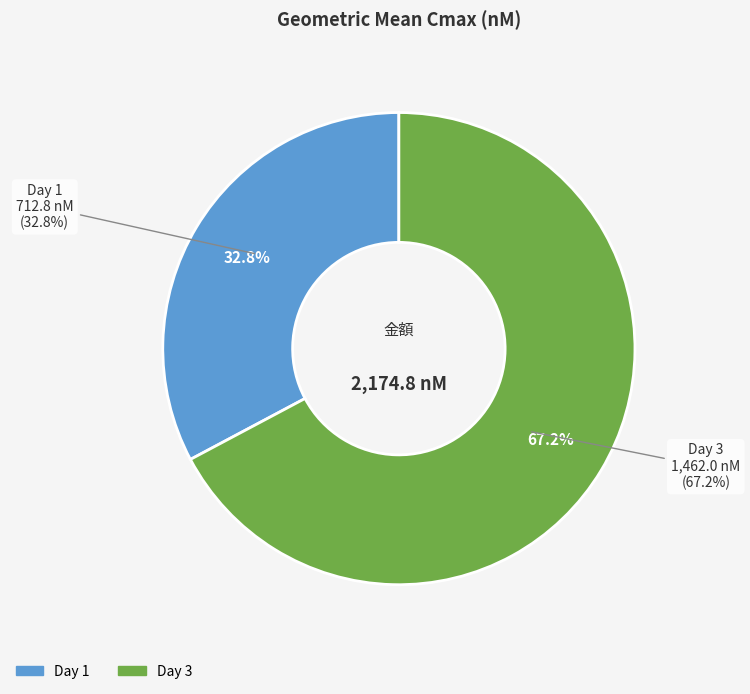

The Day 3 slice represents 59% of the pie. True or false?

False